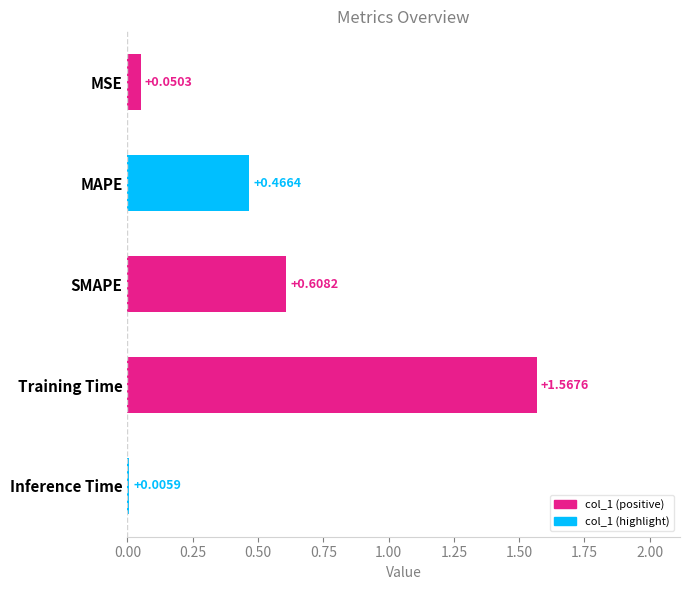

Which category has the highest value across all series?

Training Time